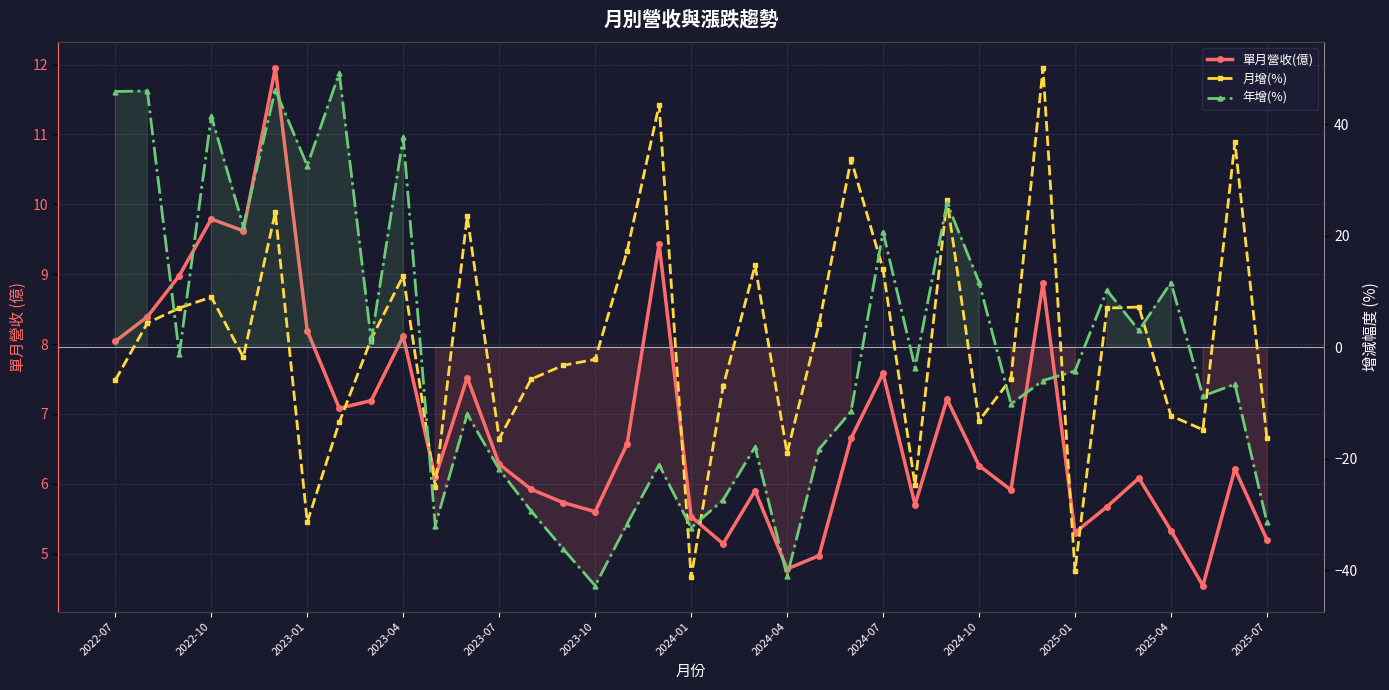

Which series has the largest total across all categories?

單月營收(億)